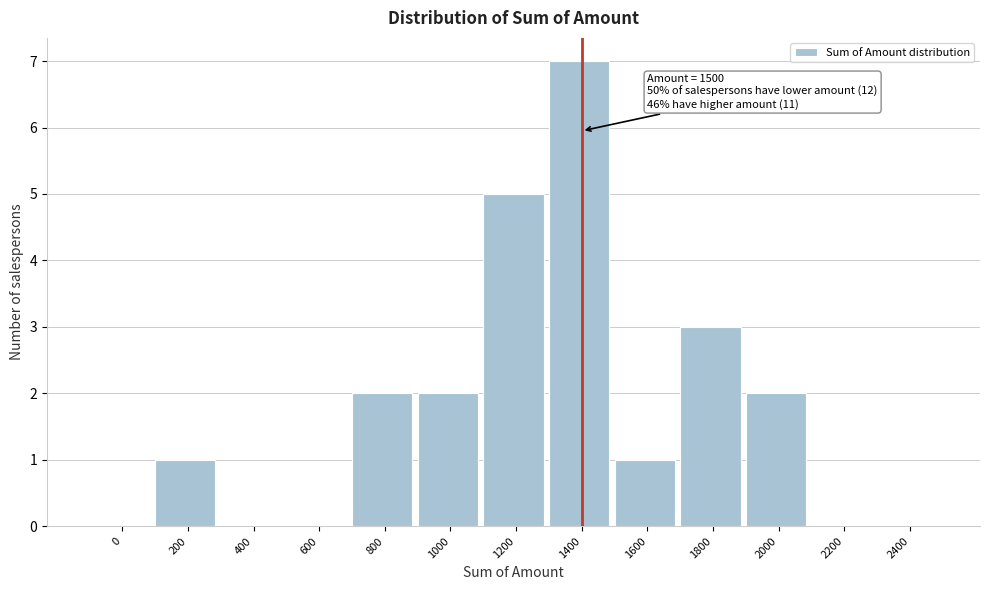

Reading left to right, transcribe all the data shown in this chart.

0=0	200=1	400=0	600=0	800=2	1000=2	1200=5	1400=7	1600=1	1800=3	2000=2	2200=0	2400=0